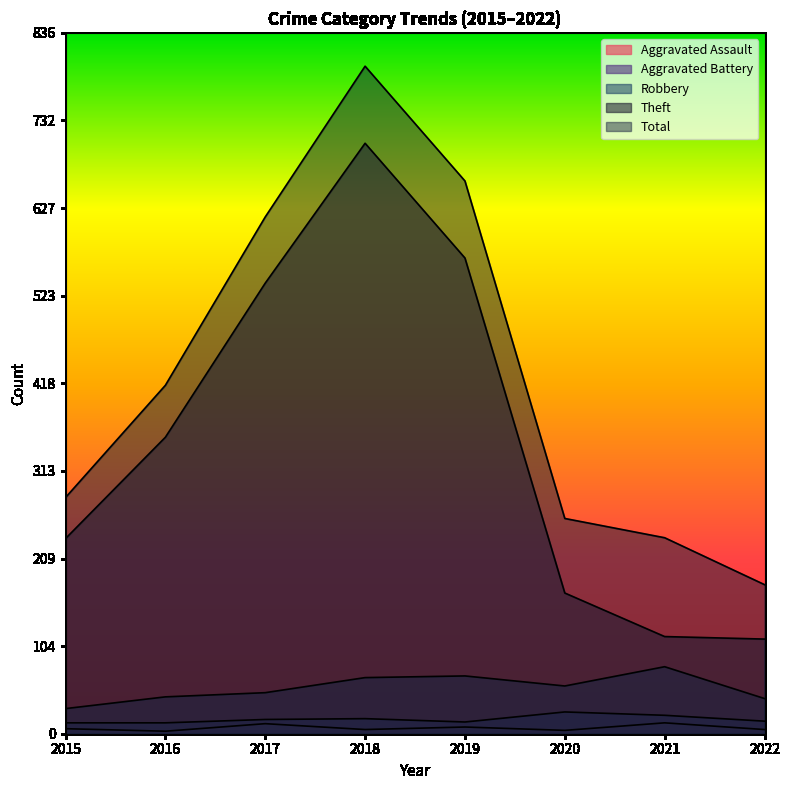

Rank the categories by Aggravated Assault value from lowest to highest.

2016, 2020, 2018, 2022, 2015, 2019, 2017, 2021